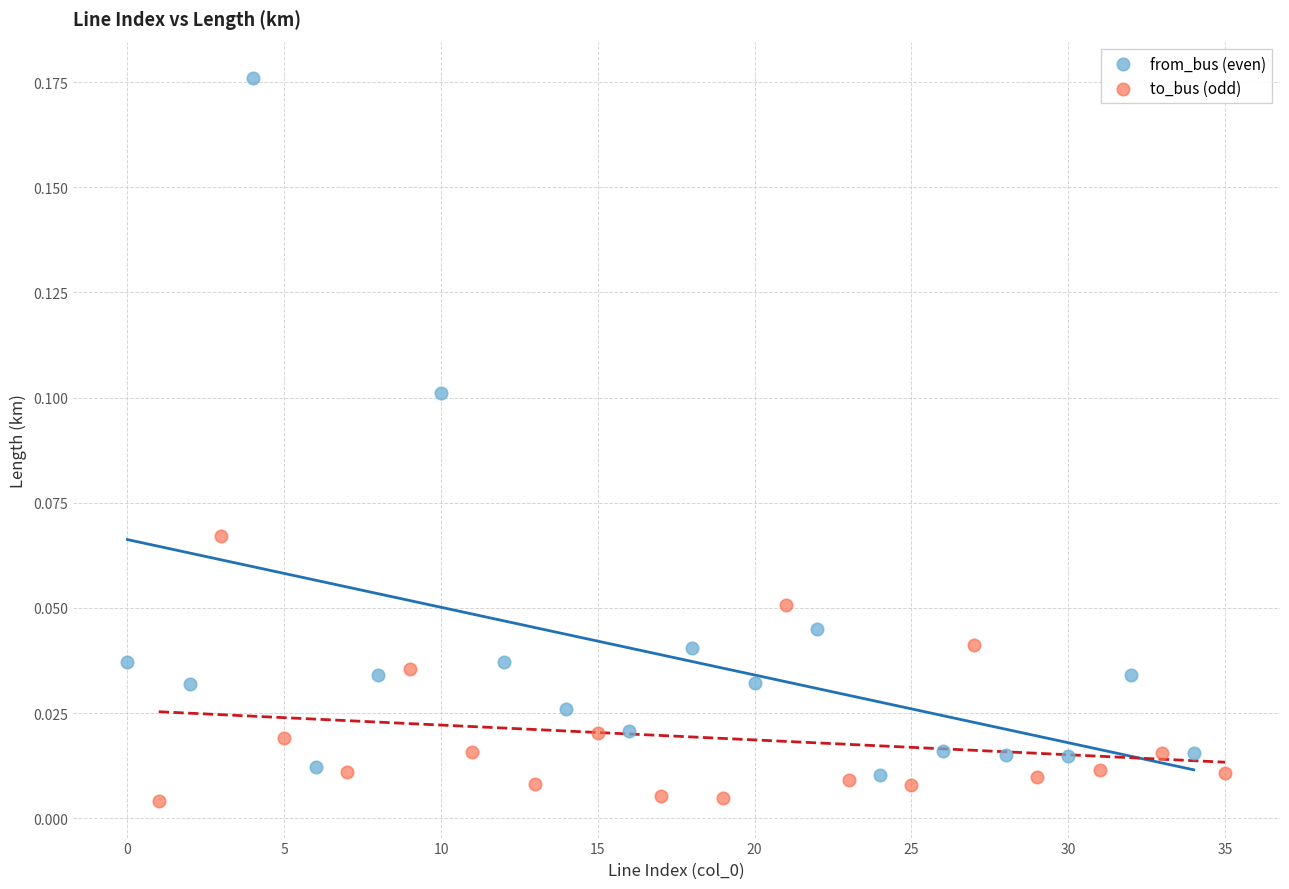

Which series has the widest spread of Y values?

from_bus (even)